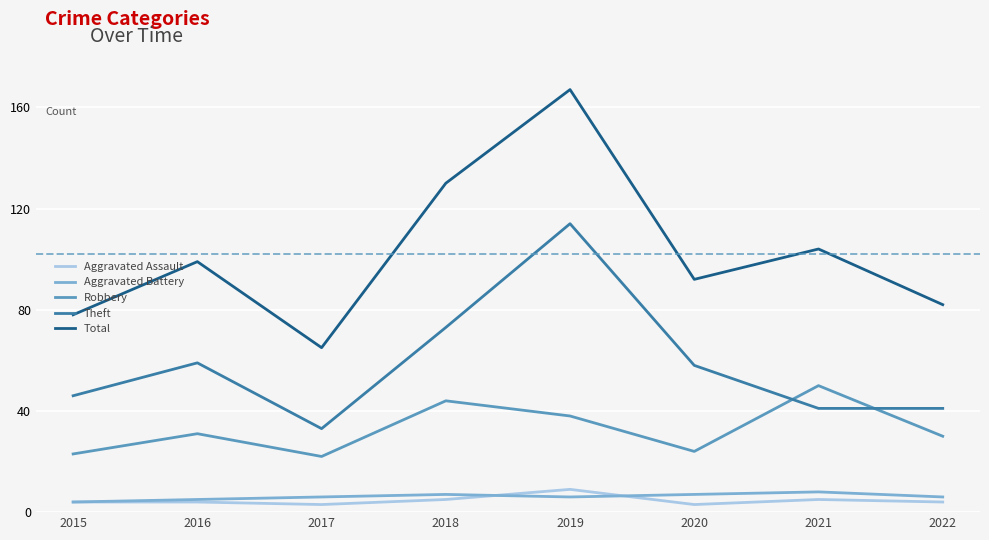

Is the value of Total at 2018 greater than the value of Aggravated Assault at 2017?

Yes